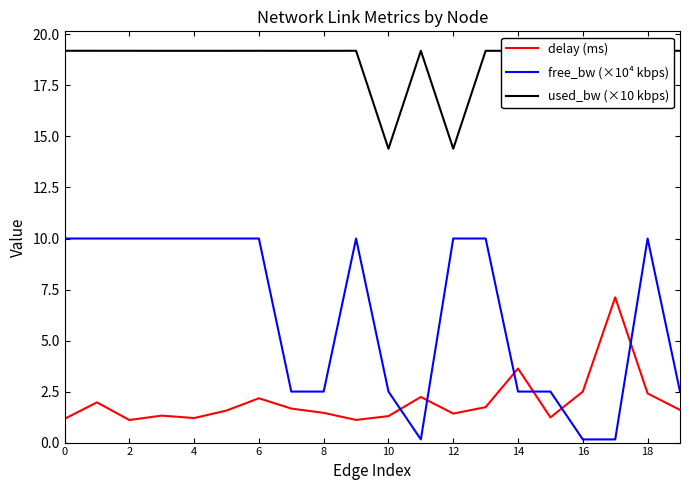

True or false: used_bw (×10 kbps) and free_bw (×10⁴ kbps) cross at least once.

False